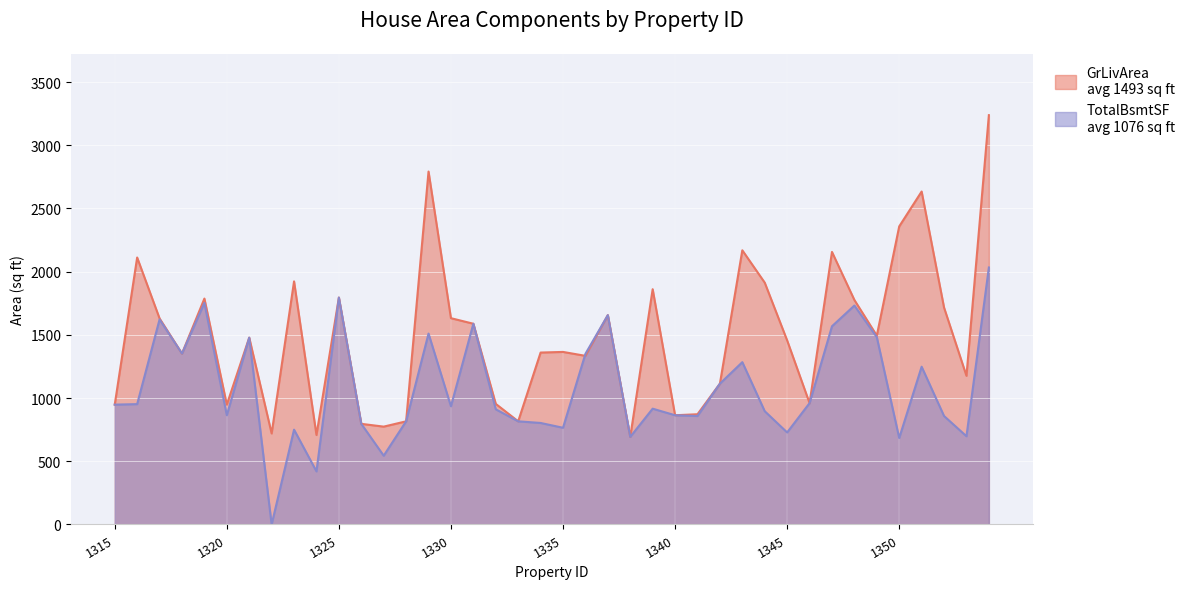

What is the value of the GrLivArea point at the 26th from the left?

864